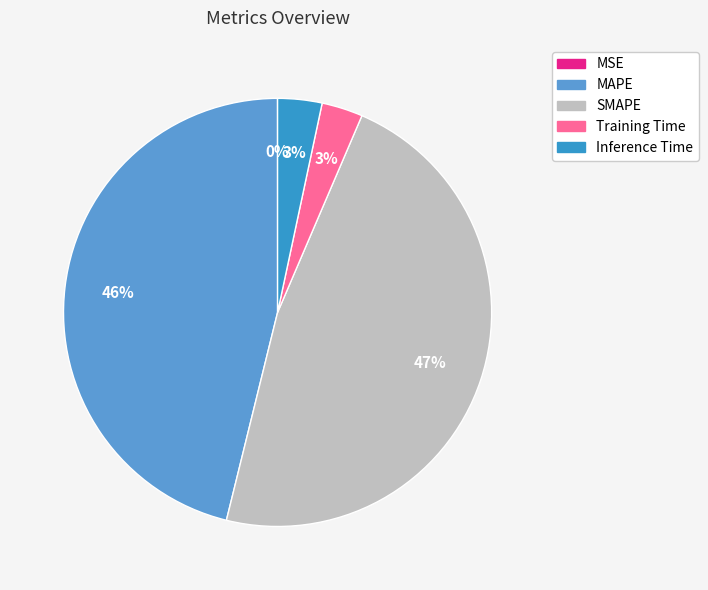

Which category has the biggest portion of the pie?

SMAPE